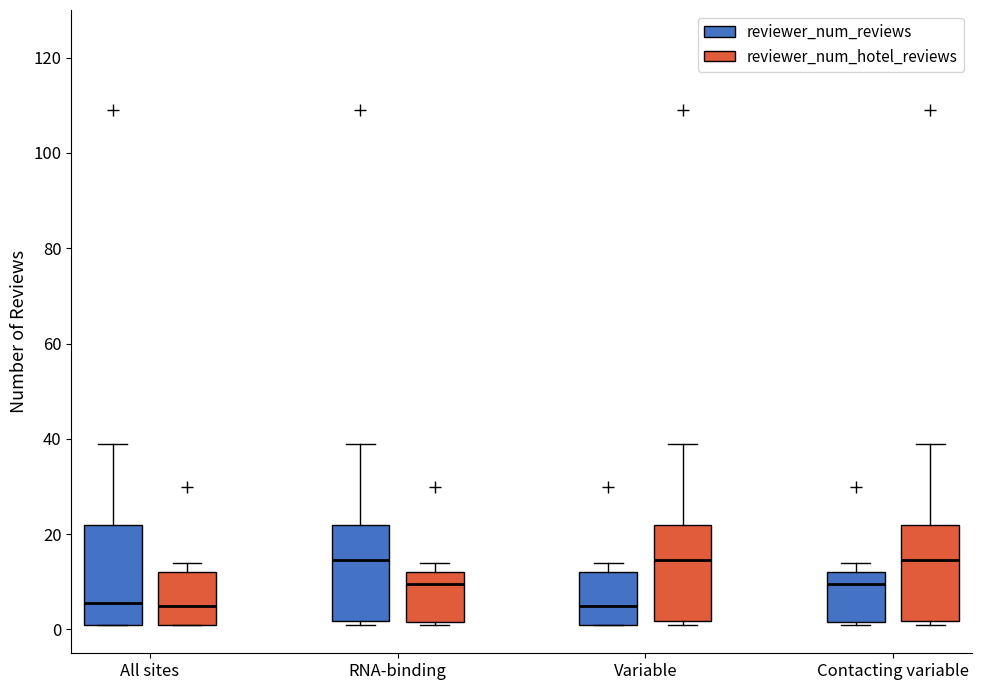

Reading left to right, transcribe this box plot: for each box, give where its median line is, the range the box spans, and where its two whiskers end, as read against the y-axis. The values are not printed on the chart, so give them approximately, as read against the axis.

All sites (reviewer_num_reviews): median 6, box 2 to 22, whiskers 2 to 40
All sites (reviewer_num_hotel_reviews): median 6, box 2 to 12, whiskers 2 to 14
RNA-binding (reviewer_num_reviews): median 14, box 2 to 22, whiskers 2 (just below the box's lower edge) to 40
RNA-binding (reviewer_num_hotel_reviews): median 10, box 2 to 12, whiskers 2 to 14
Variable (reviewer_num_reviews): median 6, box 2 to 12, whiskers 2 to 14
Variable (reviewer_num_hotel_reviews): median 14, box 2 to 22, whiskers 2 (just below the box's lower edge) to 40
Contacting variable (reviewer_num_reviews): median 10, box 2 to 12, whiskers 2 to 14
Contacting variable (reviewer_num_hotel_reviews): median 14, box 2 to 22, whiskers 2 (just below the box's lower edge) to 40